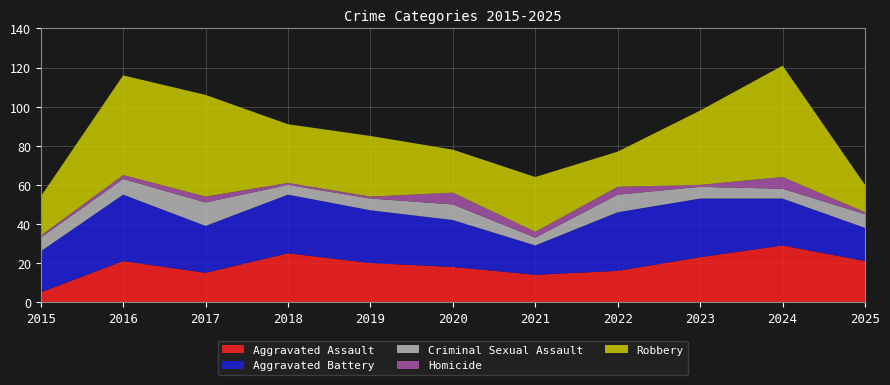

Reading left to right, extract all data points from this chart.

Aggravated Assault: 2015=5	2016=21	2017=15	2018=25	2019=20	2020=18	2021=14	2022=16	2023=23	2024=29	2025=21
Aggravated Battery: 2015=21	2016=34	2017=24	2018=30	2019=27	2020=24	2021=15	2022=30	2023=30	2024=24	2025=17
Criminal Sexual Assault: 2015=7	2016=8	2017=12	2018=5	2019=6	2020=8	2021=4	2022=9	2023=6	2024=5	2025=7
Homicide: 2015=1	2016=2	2017=3	2018=1	2019=1	2020=6	2021=3	2022=4	2023=1	2024=6	2025=1
Robbery: 2015=20	2016=51	2017=52	2018=30	2019=31	2020=22	2021=28	2022=18	2023=38	2024=57	2025=14